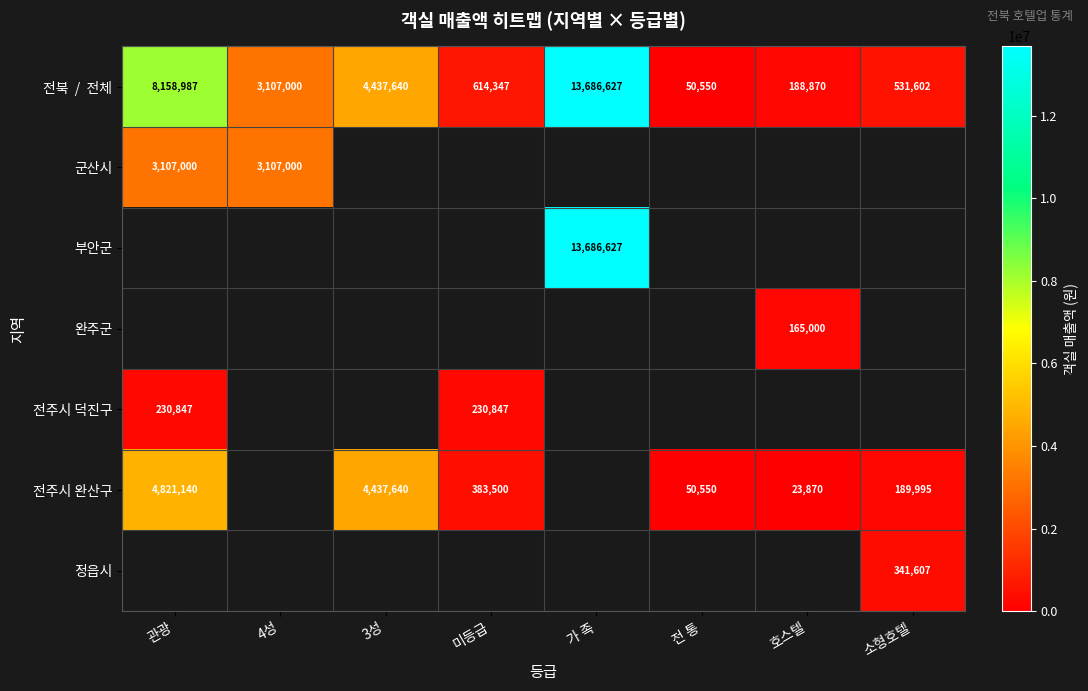

List the labels in order of 군산시 value, largest first.

관광, 4성, 3성, 미등급, 가 족, 전 통, 호스텔, 소형호텔